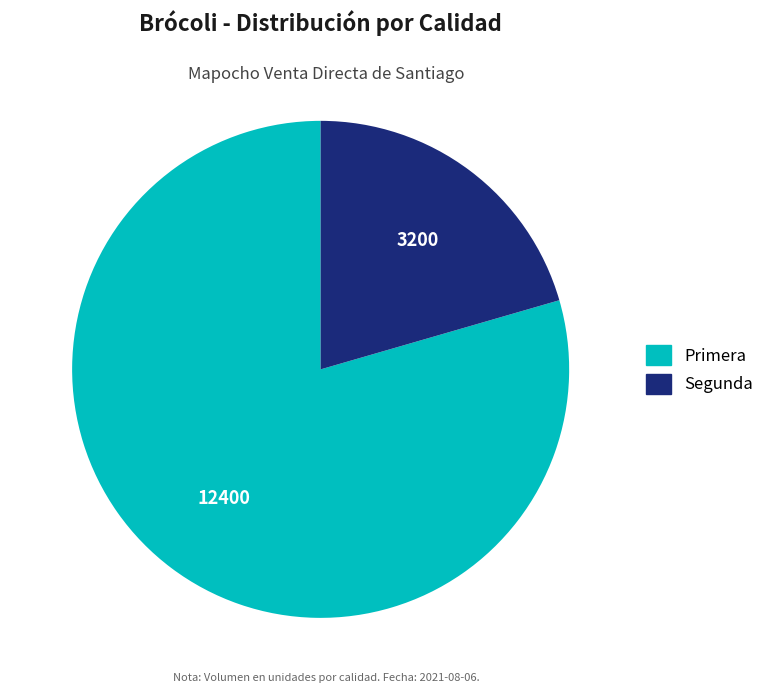

Count the number of slices in the pie.

2